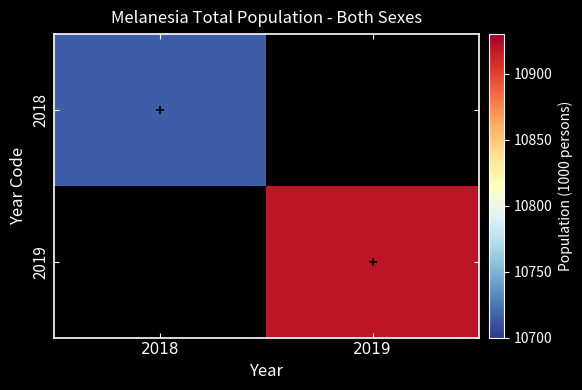

At how many categories does at least one series exceed 10723?

1